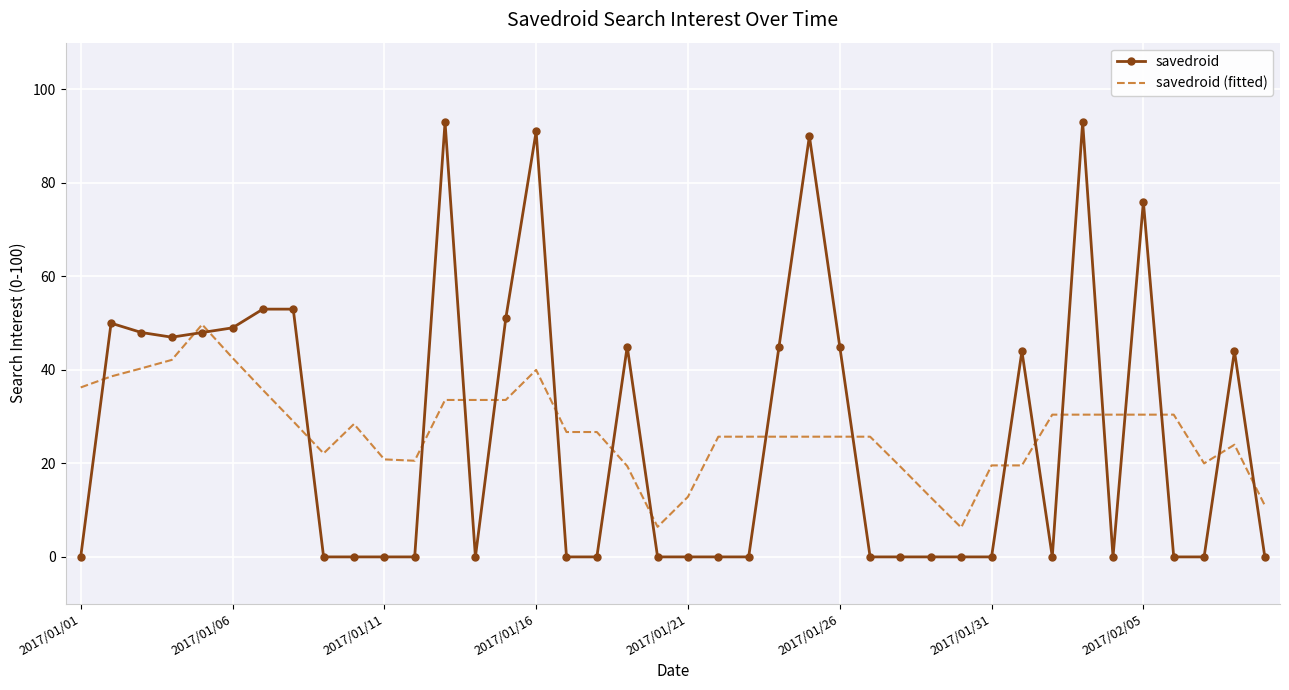

What is the average value of the savedroid series?

26.6